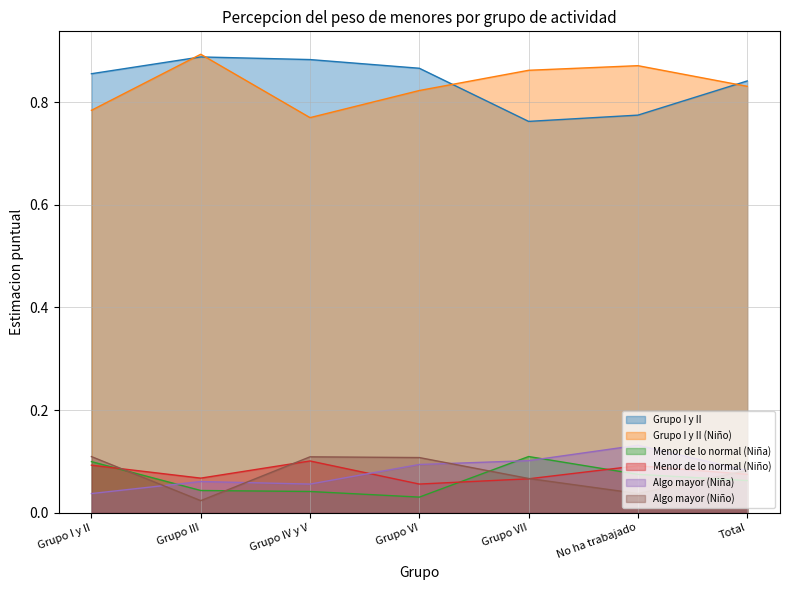

Is it true that Grupo I y II equals 1.2 at No ha trabajado?

False